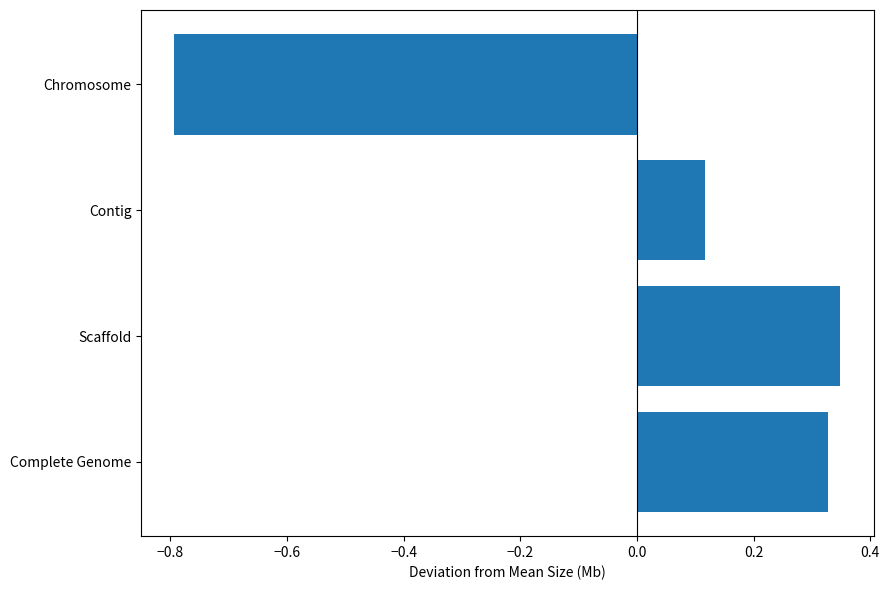

Which category has the lowest value across all series?

Chromosome